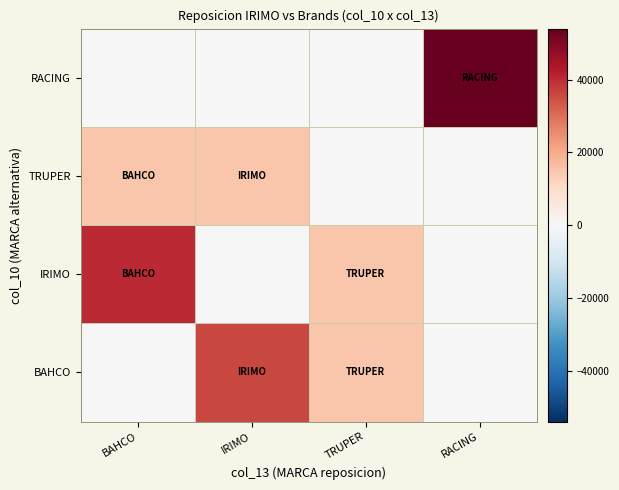

How many data points does each series have?

4